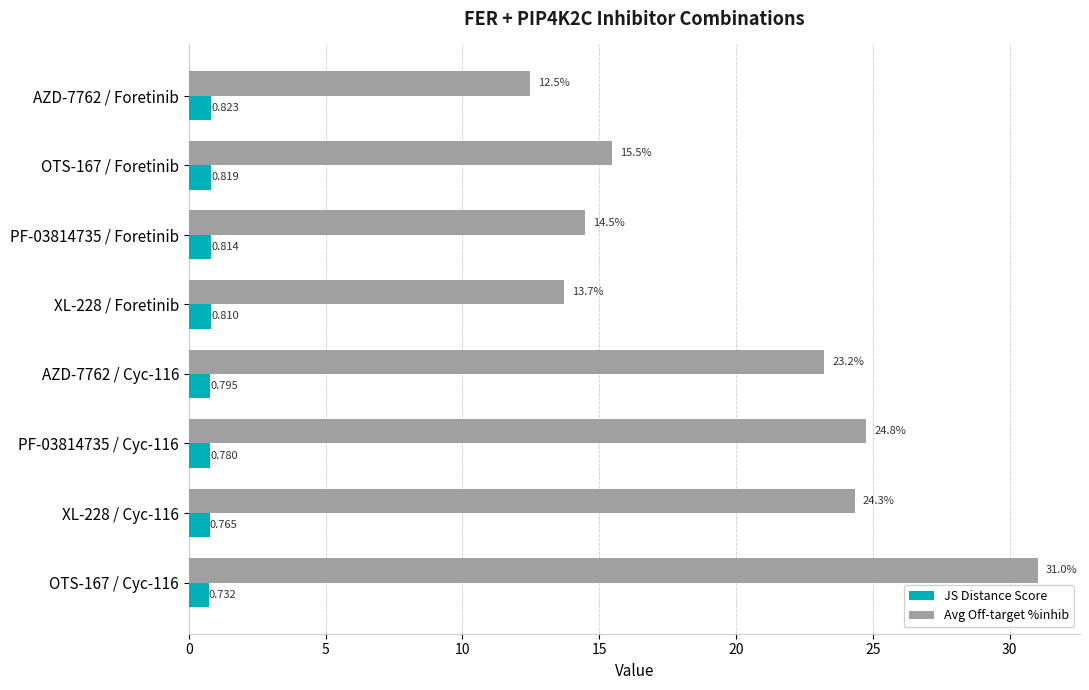

Where is Avg Off-target %inhib nearest to the value 21?

AZD-7762 / Cyc-116